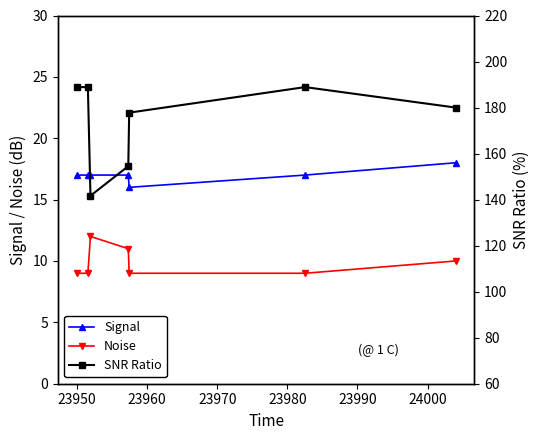

How many lines are shown in the chart?

3